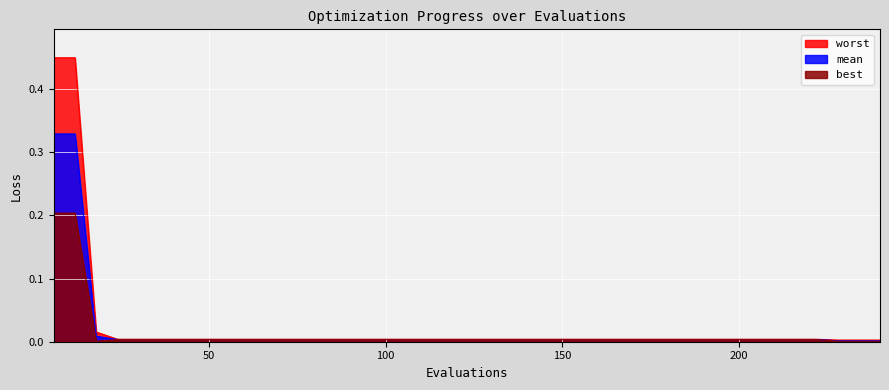

How many lines are shown in the chart?

3